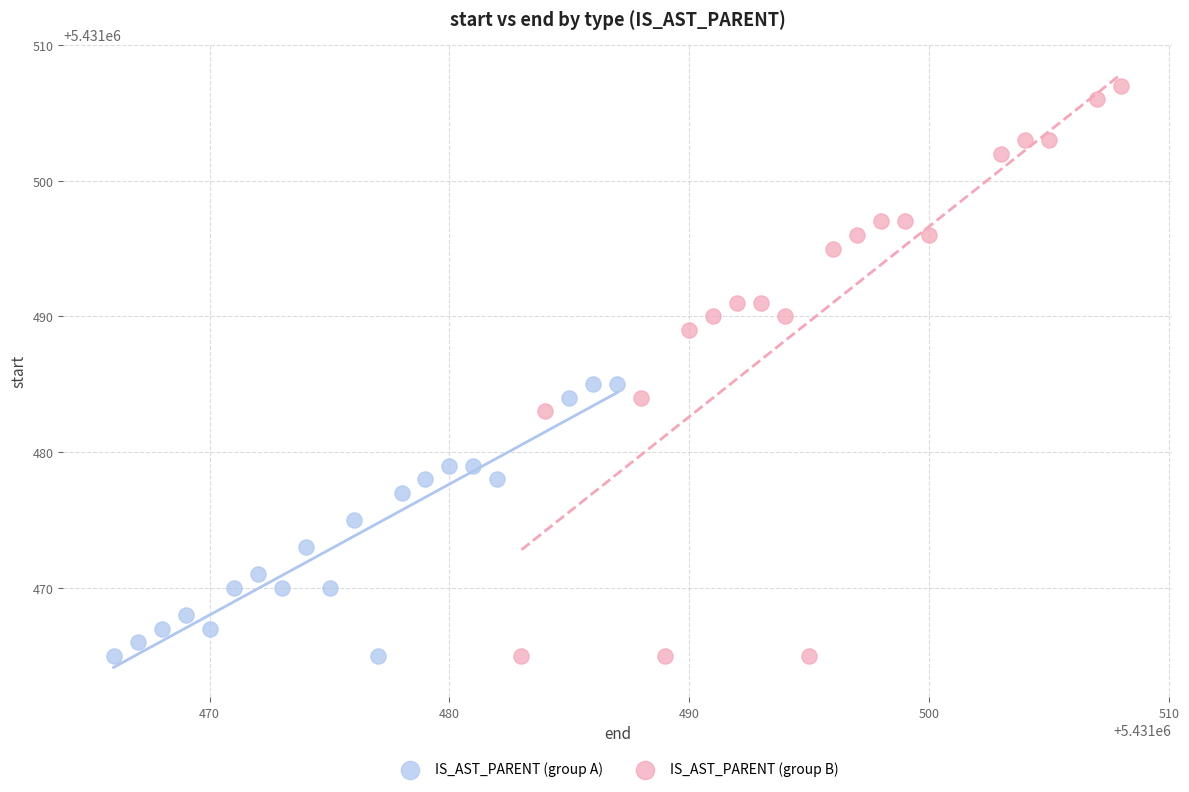

Which series has the widest spread of Y values?

IS_AST_PARENT (group B)